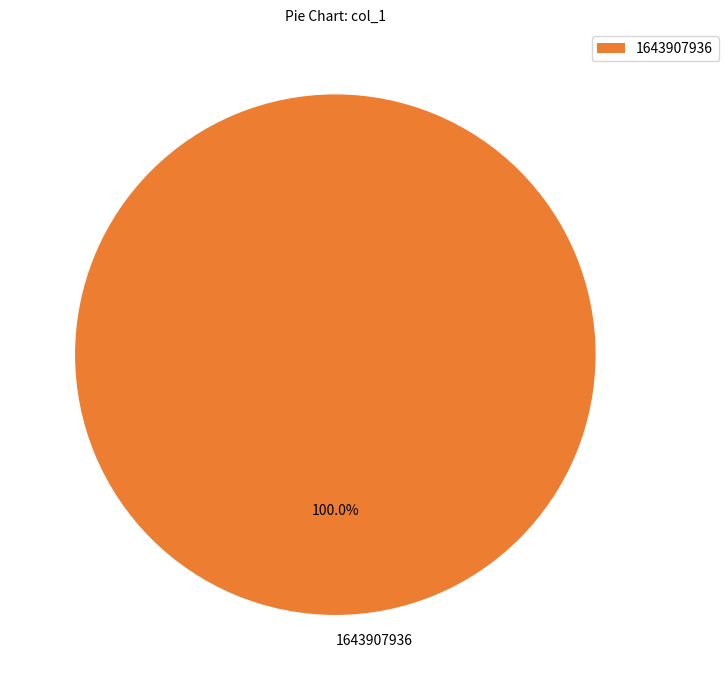

How many segments does this pie chart have?

1